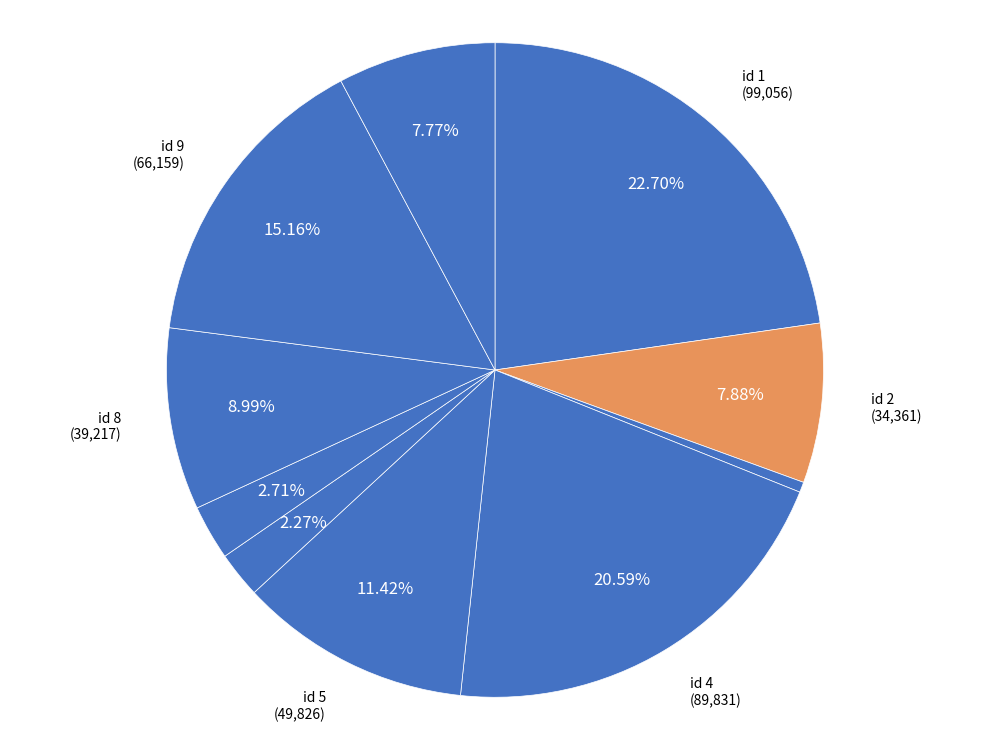

How many segments does this pie chart have?

10